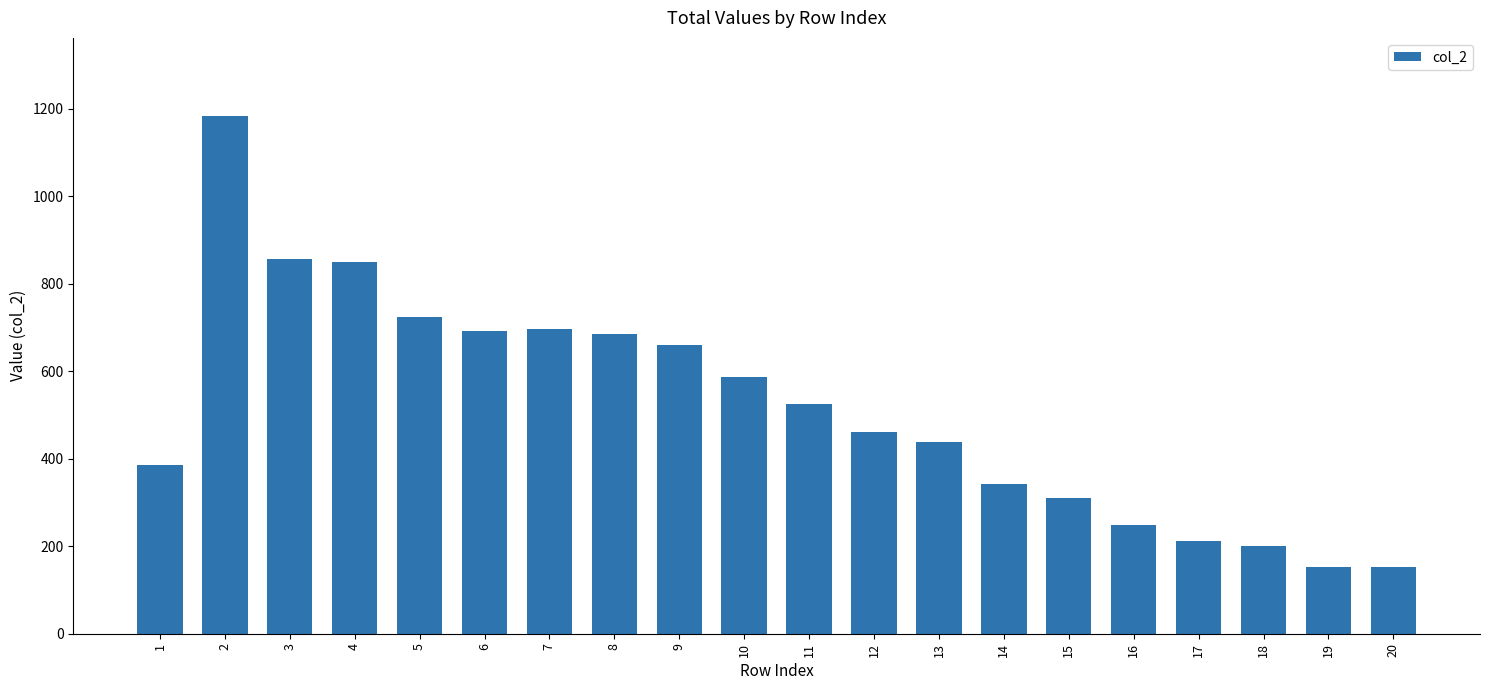

What is the difference between the values at 7 and 11?

170